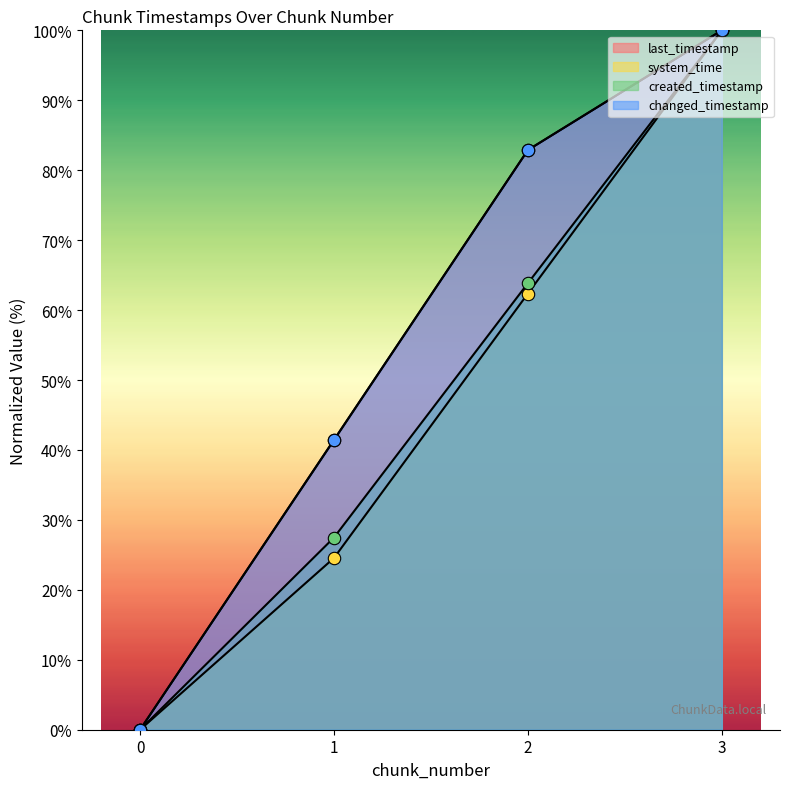

Which series reaches the minimum Y coordinate?

last_timestamp